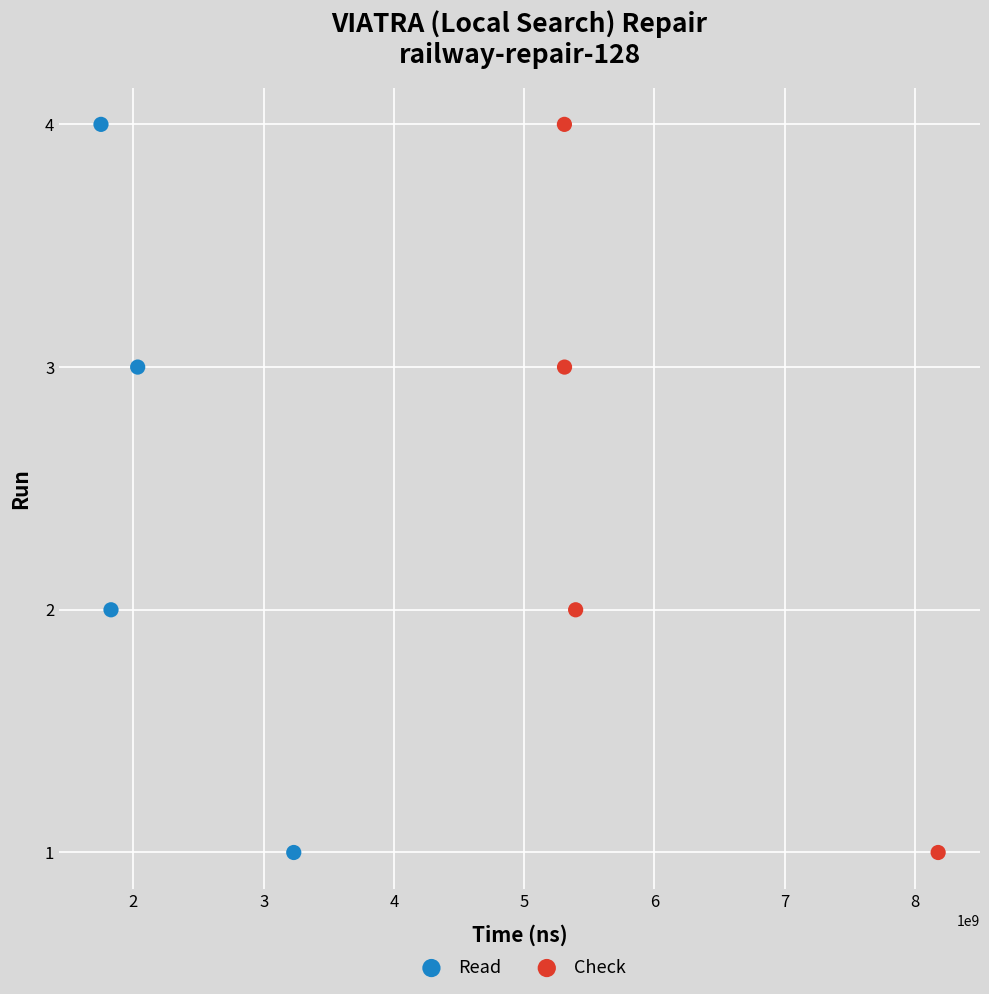

What are all the series names shown in the legend?

Read, Check